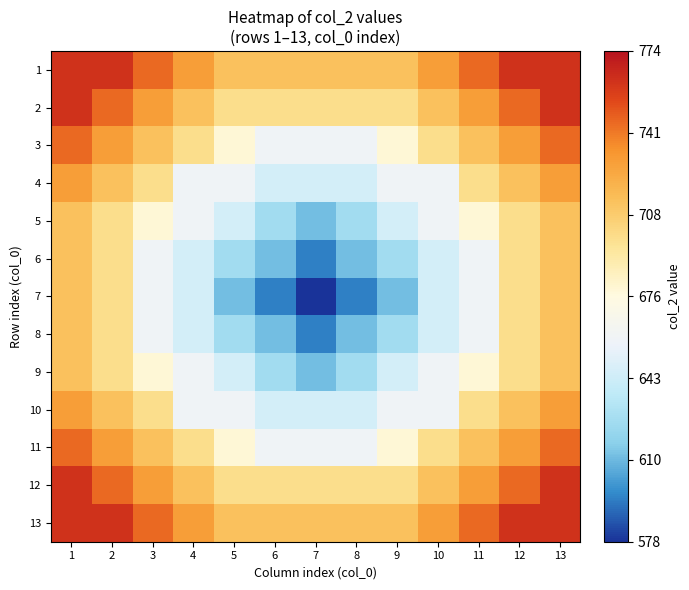

What is the smallest value displayed?

578